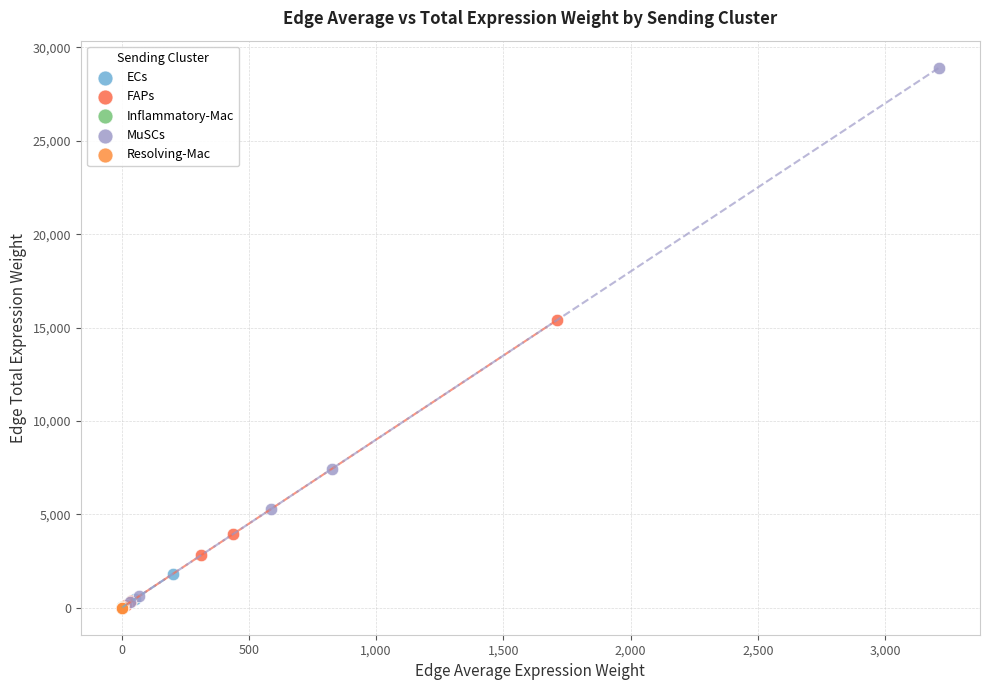

Which series reaches the maximum Y coordinate?

MuSCs